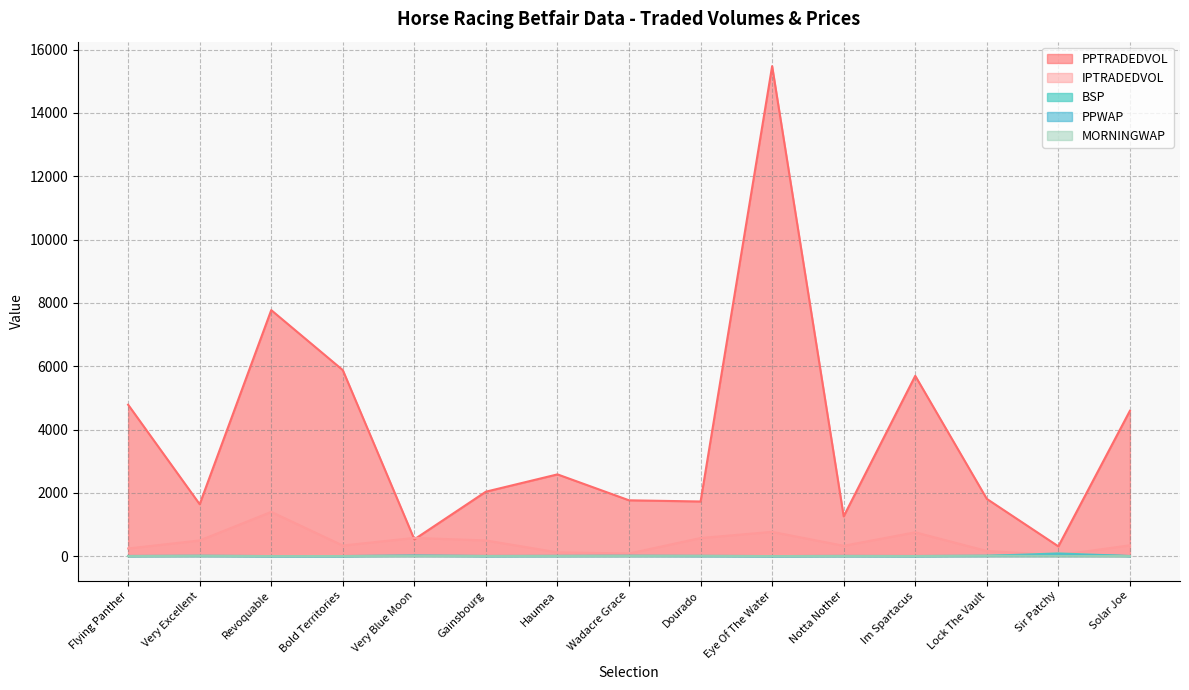

Rank the series at Im Spartacus from lowest to highest value.

BSP, MORNINGWAP, PPWAP, IPTRADEDVOL, PPTRADEDVOL